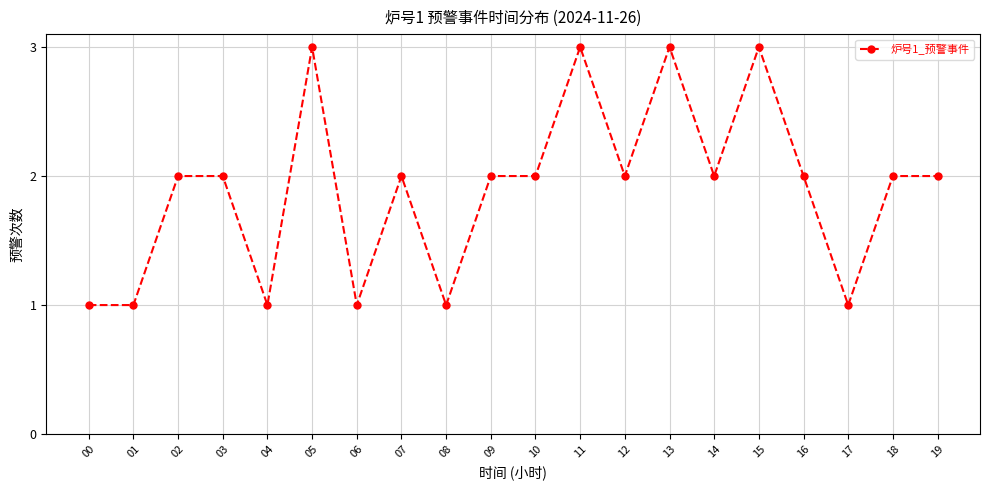

What is the value of the 10th point from the left?

2